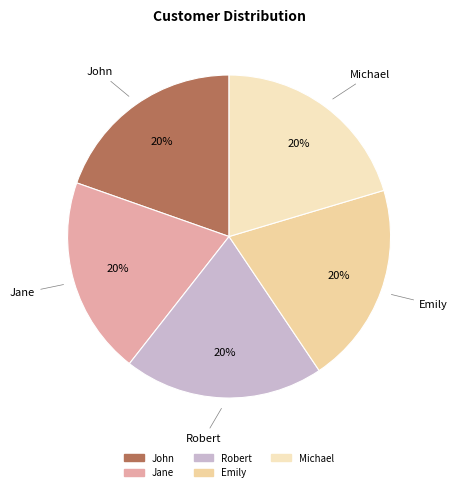

How many segments does this pie chart have?

5